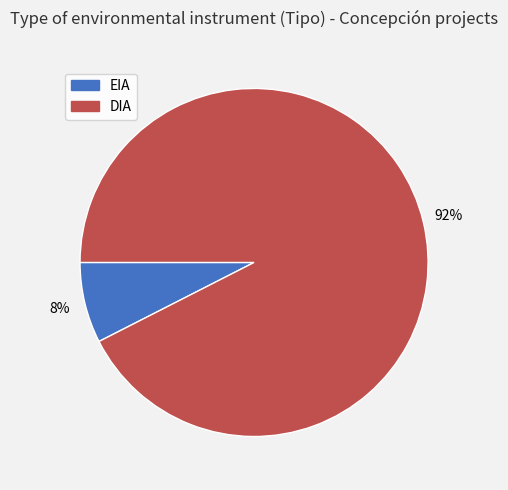

To the nearest percent, what percentage of the pie is EIA?

8%